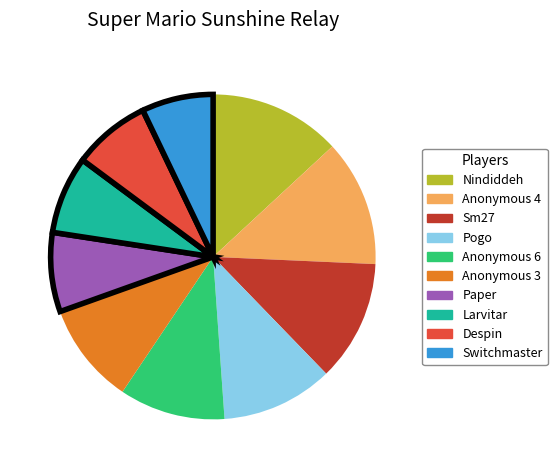

Which slice is the largest?

Nindiddeh